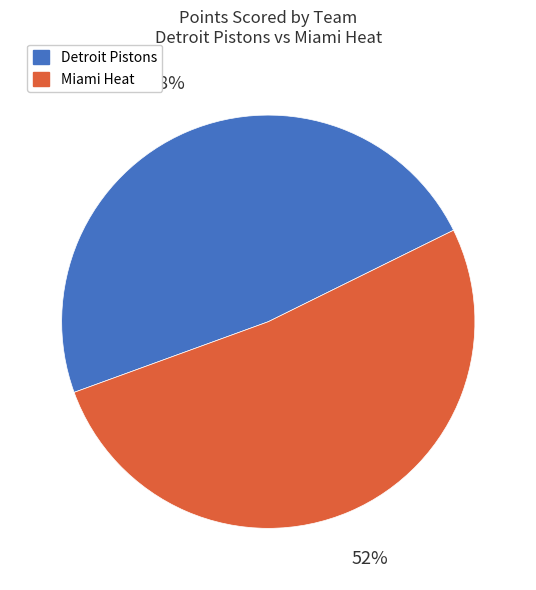

Is there a majority slice in this chart?

Yes